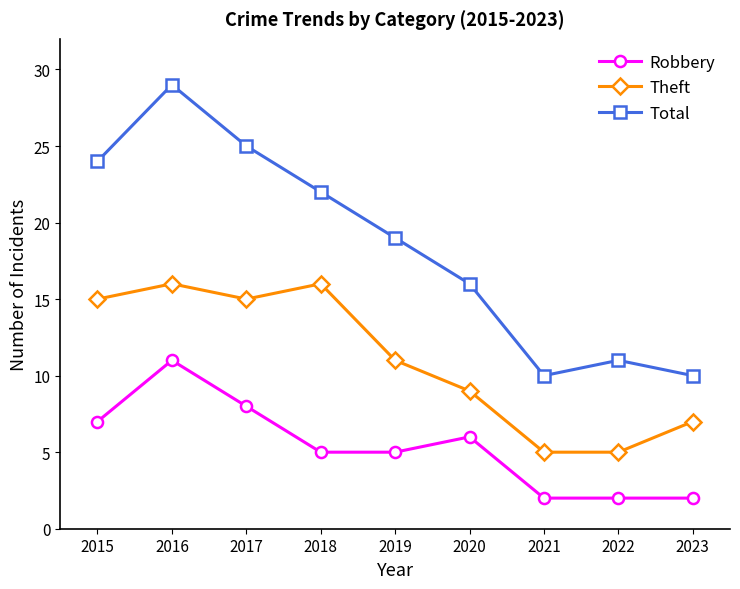

List the series in order of their peak value, lowest first.

Robbery, Theft, Total